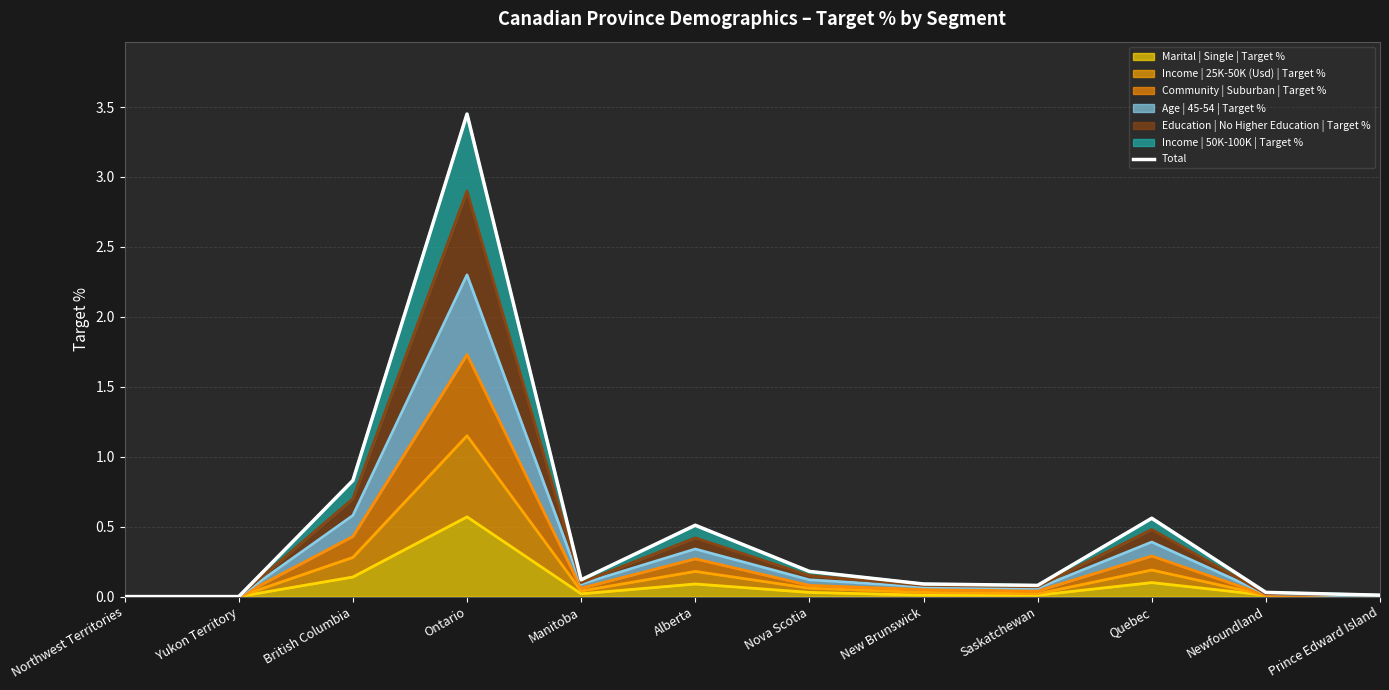

List the labels in order of value, largest first.

Ontario, British Columbia, Quebec, Alberta, Nova Scotia, Manitoba, New Brunswick, Saskatchewan, Newfoundland, Prince Edward Island, Northwest Territories, Yukon Territory